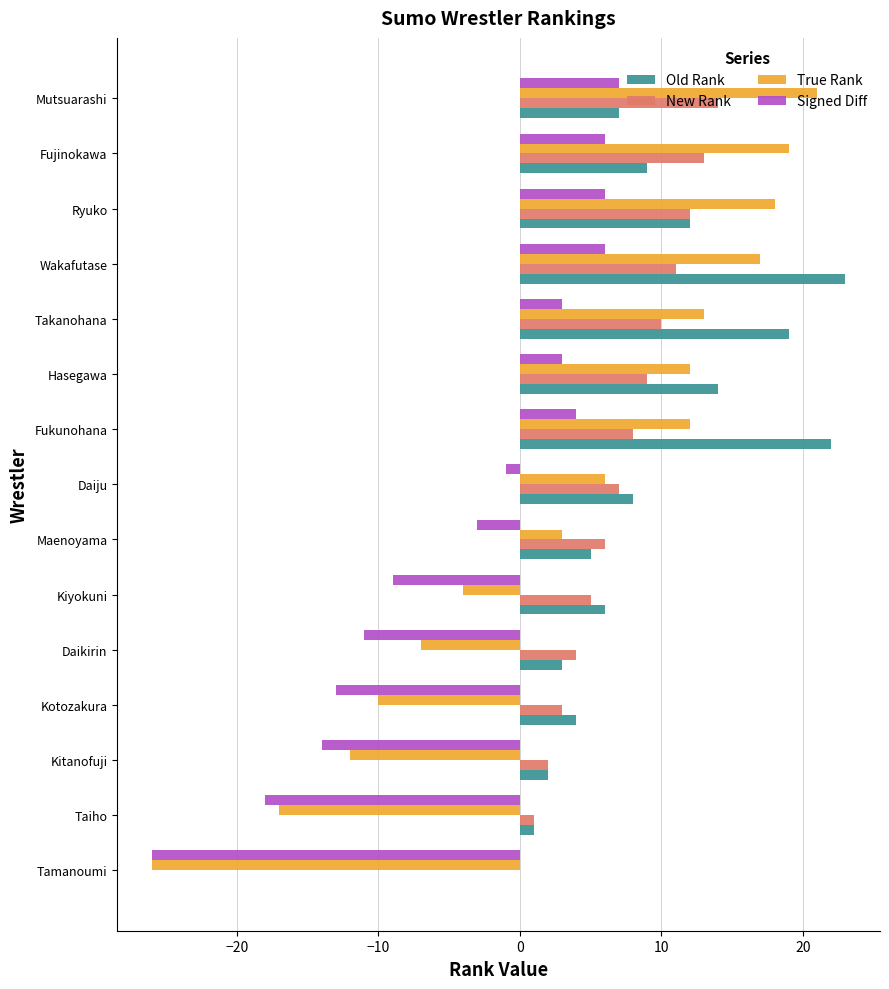

What is the sum of all Old Rank values?

135